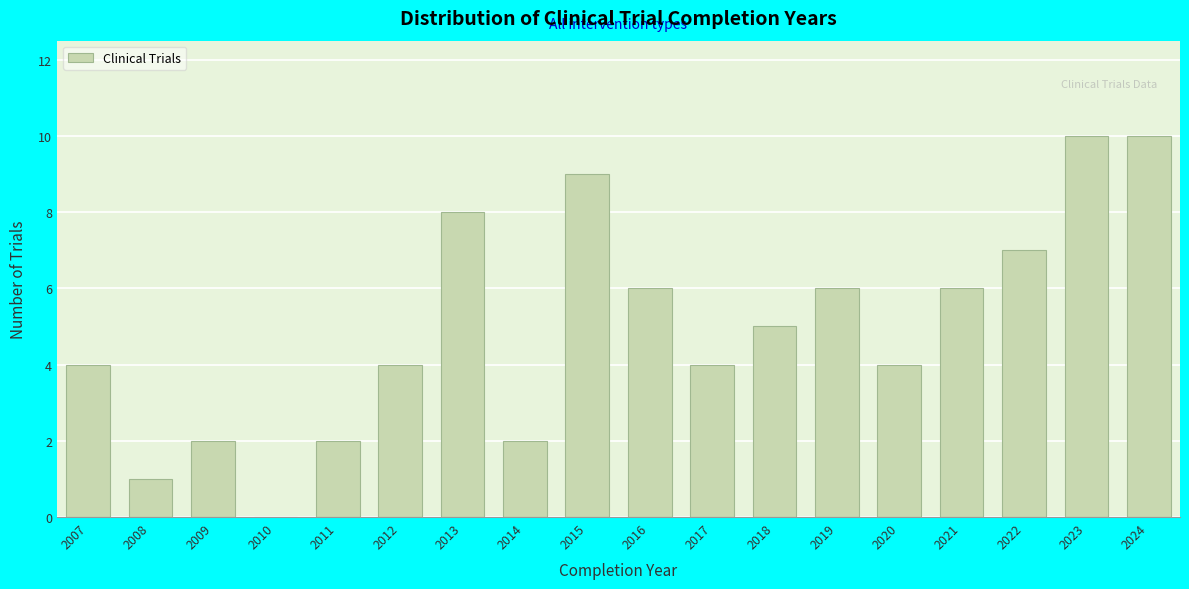

Reading left to right, list all the values displayed in this chart.

2007=4	2008=1	2009=2	2010=0	2011=2	2012=4	2013=8	2014=2	2015=9	2016=6	2017=4	2018=5	2019=6	2020=4	2021=6	2022=7	2023=10	2024=10